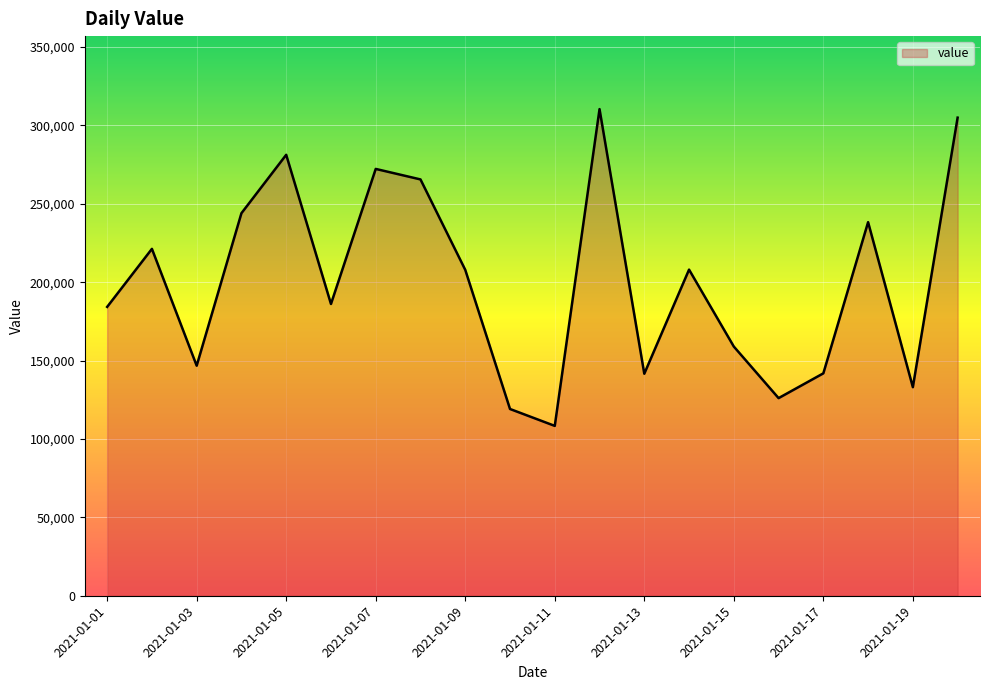

What is the maximum value shown in the chart?

310391